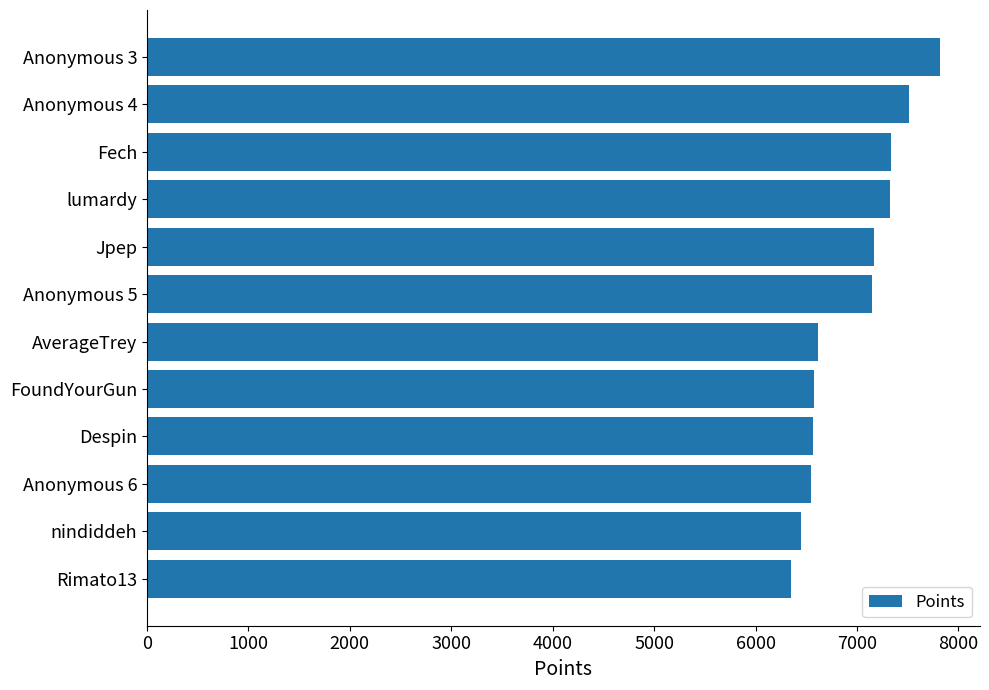

Read the value at Anonymous 6, to the nearest 100.

6500